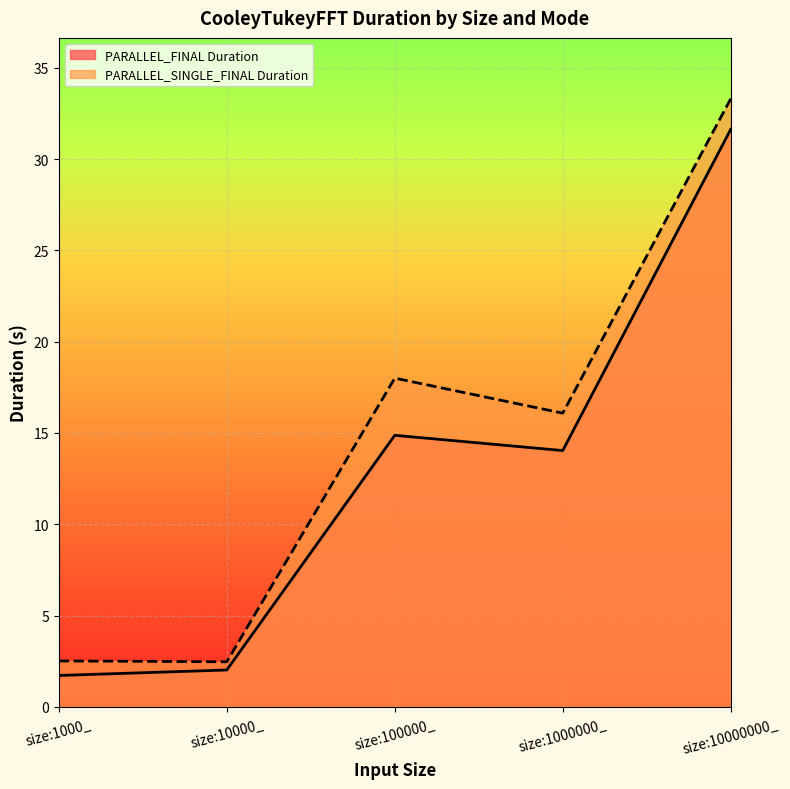

Where does the PARALLEL_SINGLE_FINAL Duration series first go above 16?

size:100000_